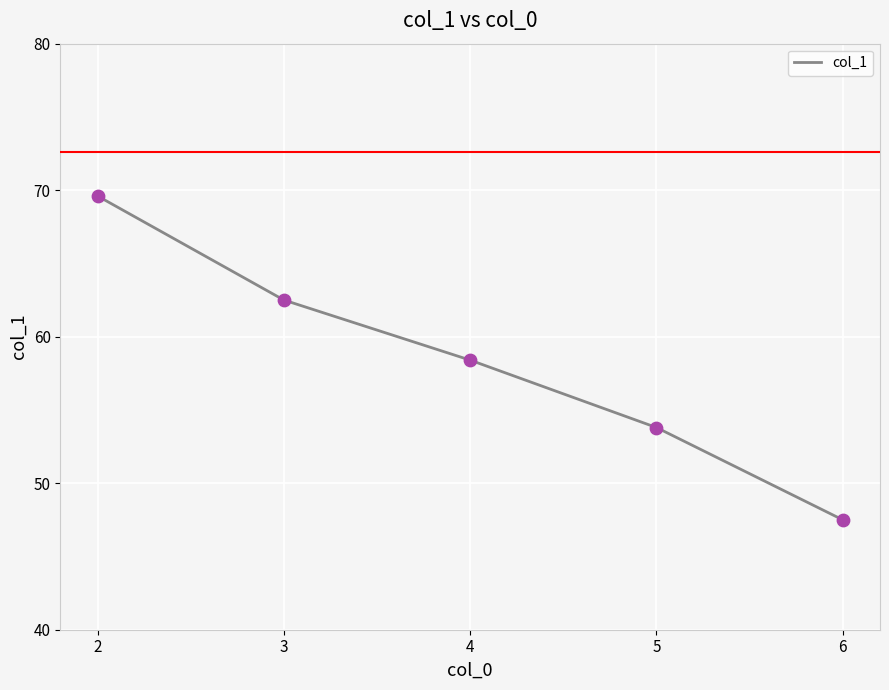

Between 6 and 2, which is larger?

2